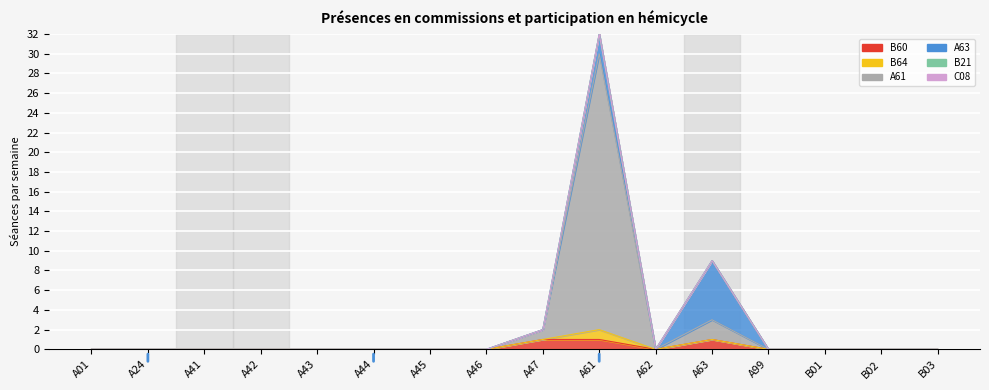

What position from the left is A47?

9